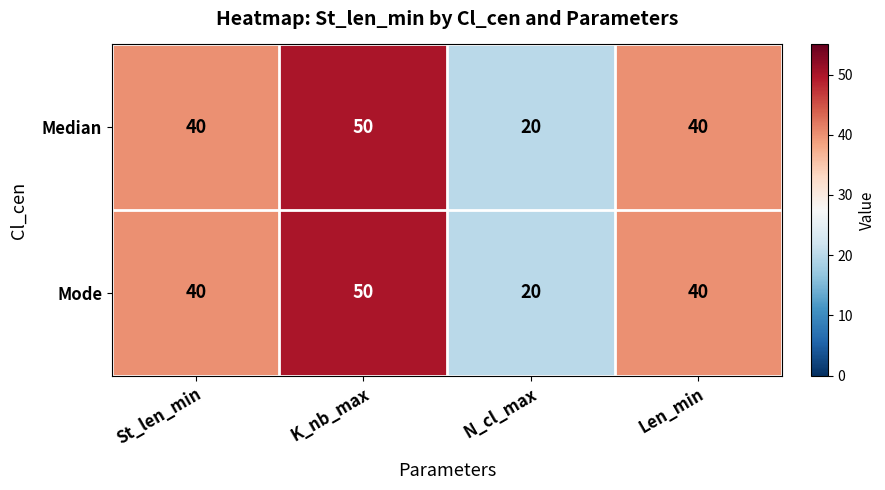

Reading left to right, transcribe all the data shown in this chart.

Median: St_len_min=40	K_nb_max=50	N_cl_max=20	Len_min=40
Mode: St_len_min=40	K_nb_max=50	N_cl_max=20	Len_min=40